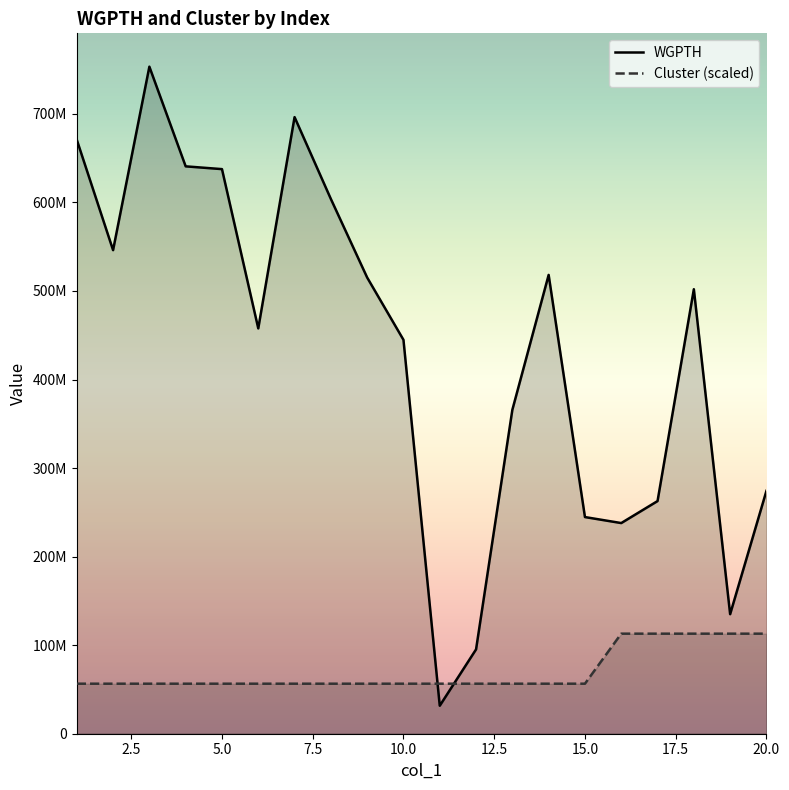

What are all the series names shown in the legend?

WGPTH, Cluster (scaled)